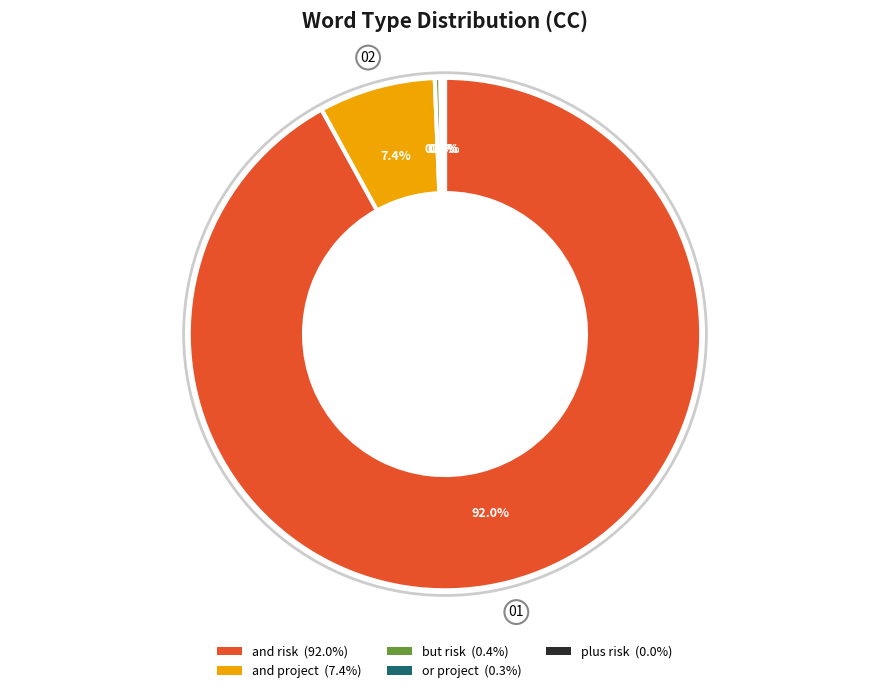

How much of the chart is everything except and project?

92.6%